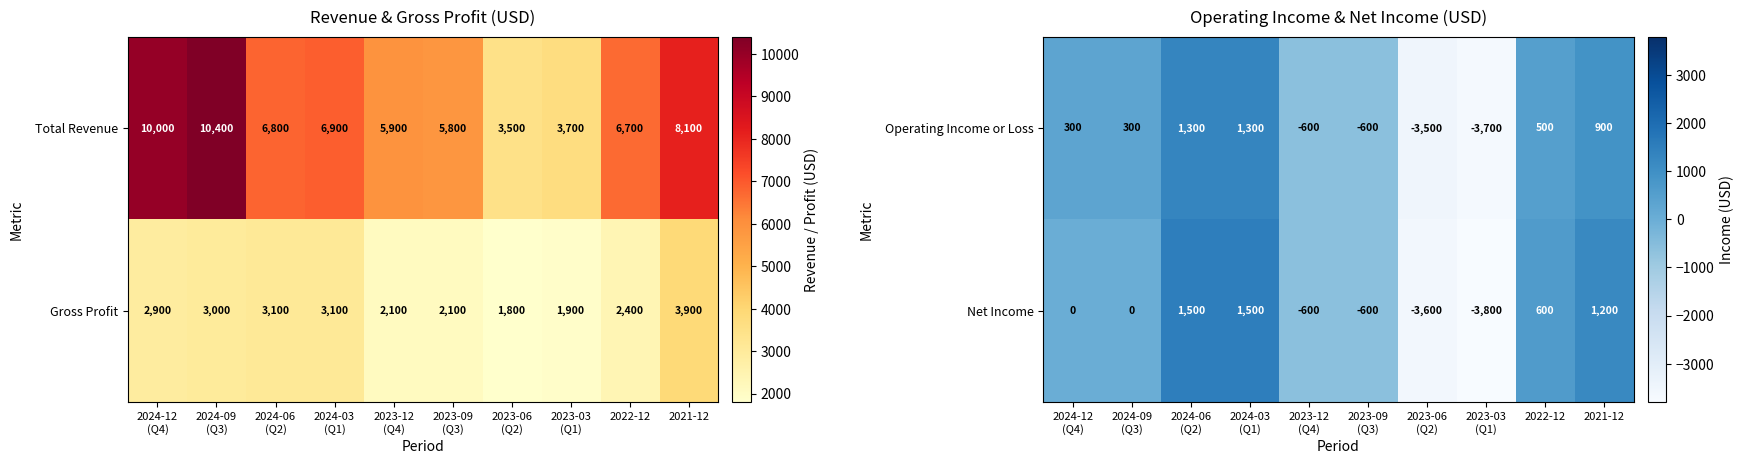

How many negative values does the Net Income series have?

4